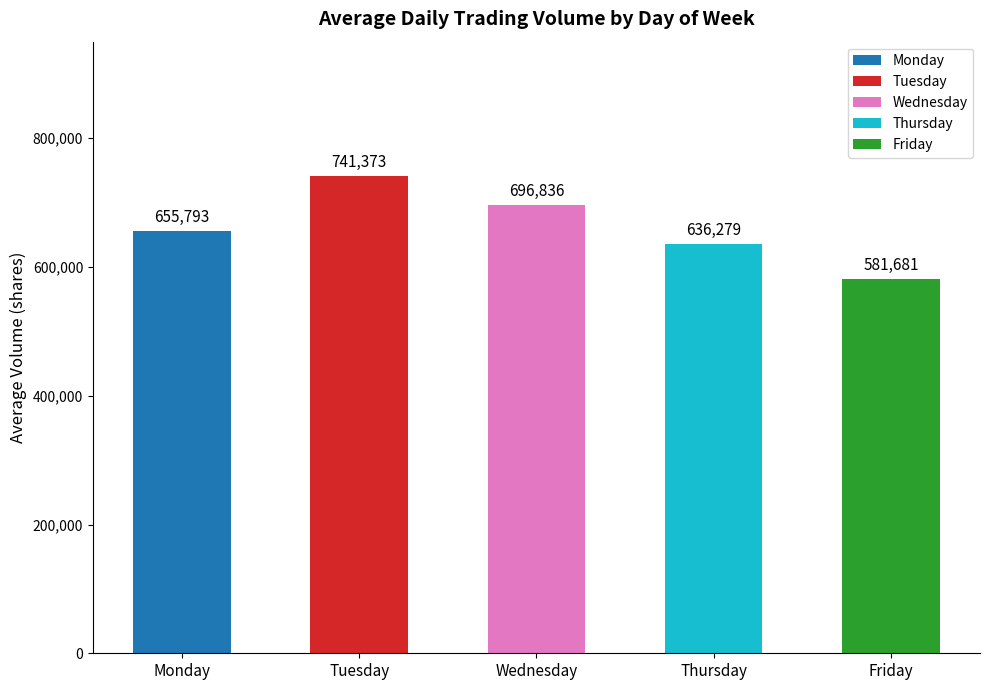

How many bars are there in total?

5